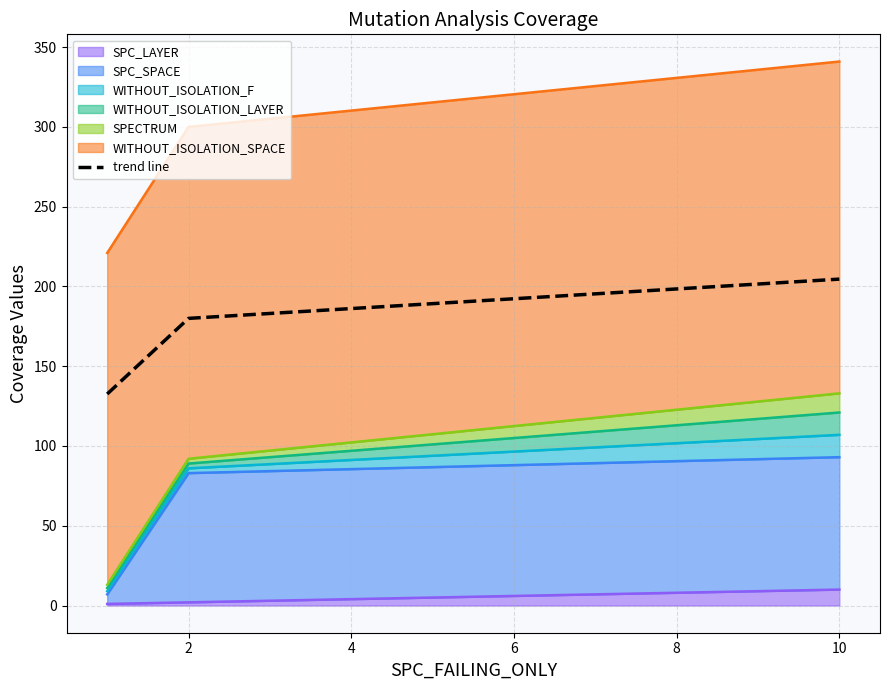

The value of SPC_LAYER at 10 is 10. True or false?

True